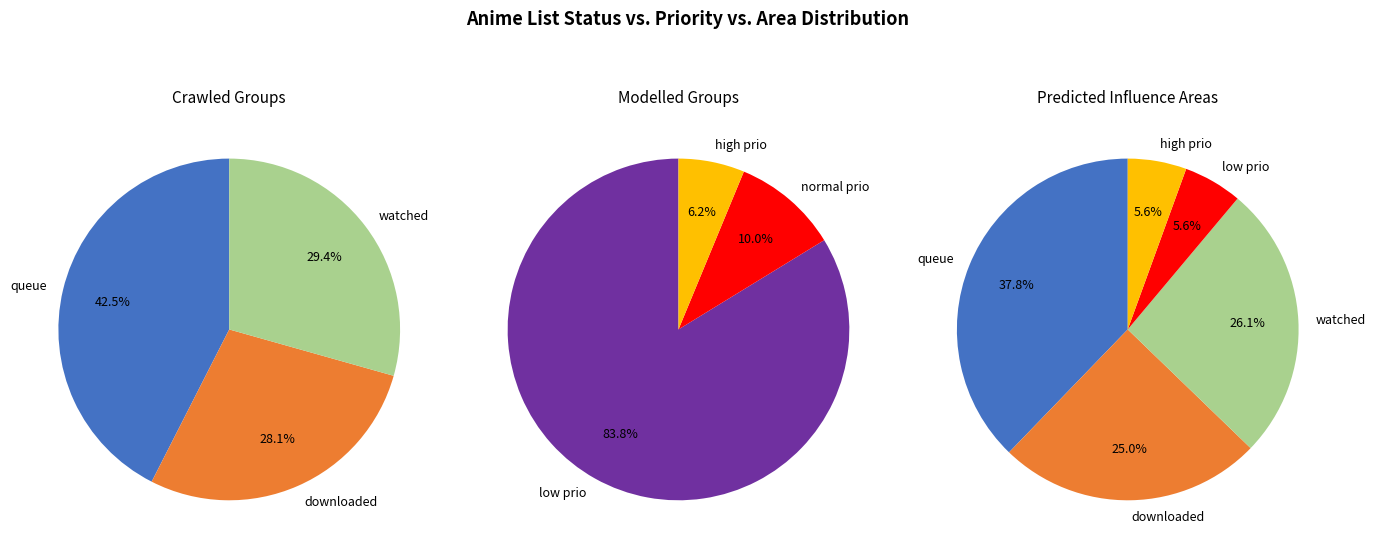

Is downloaded the majority of the pie?

No